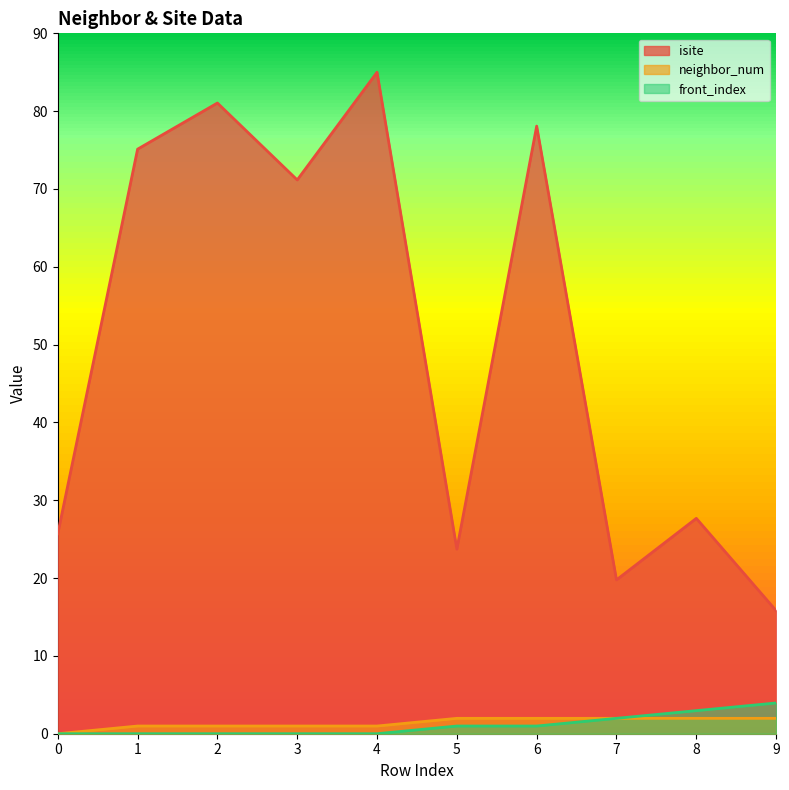

What is the difference between the maximum and minimum values in the front_index series?

4.0